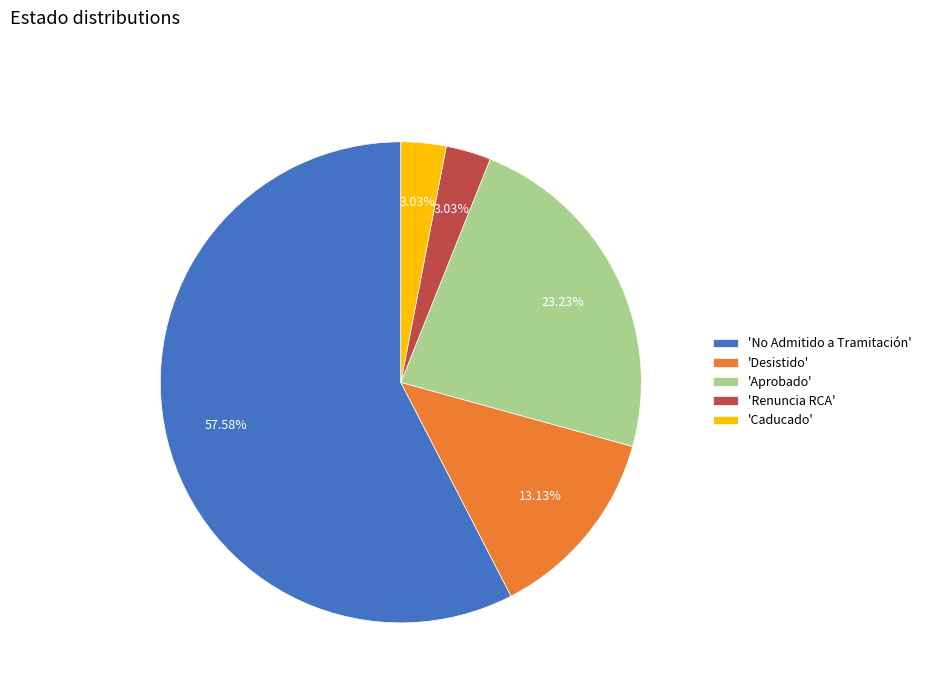

Combined, do 'Aprobado' and 'Caducado' account for over 50%?

No